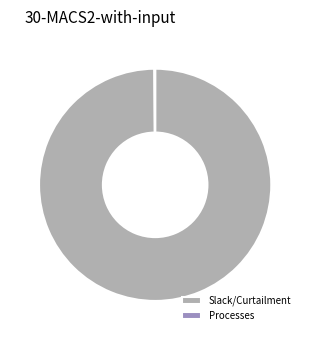

What is the largest slice in the pie chart?

Slack/Curtailment